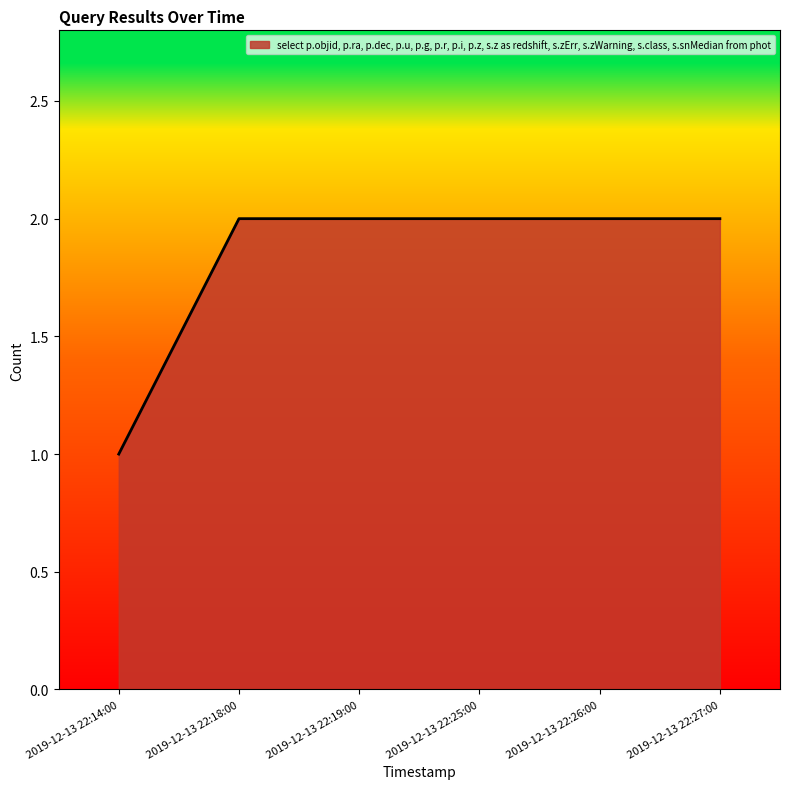

How many lines are shown in the chart?

1